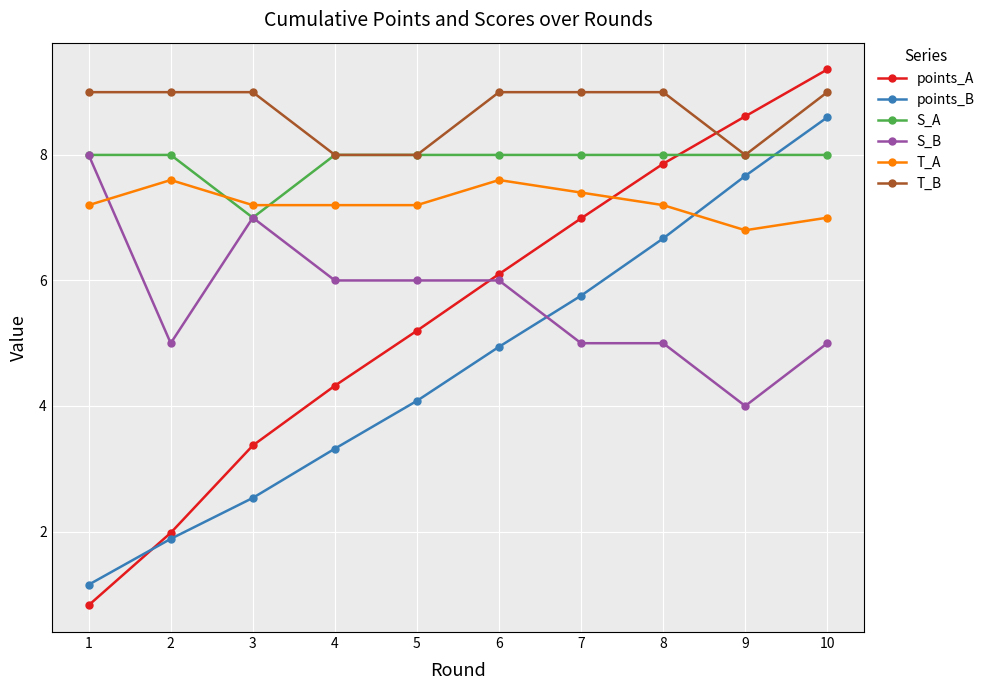

What is the lowest value of the points_B series?

1.2